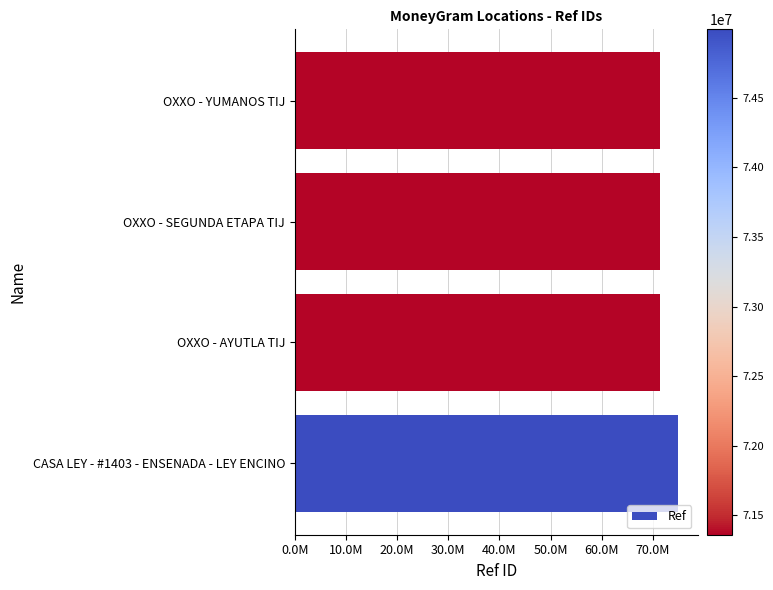

What is the difference between the second highest and second lowest values?

26